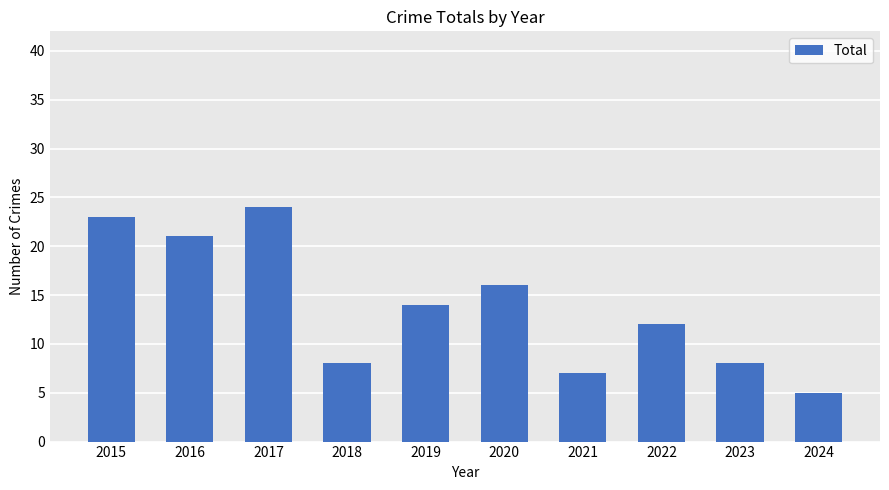

Approximately how many times larger is the value at 2017 compared to 2018?

3.0